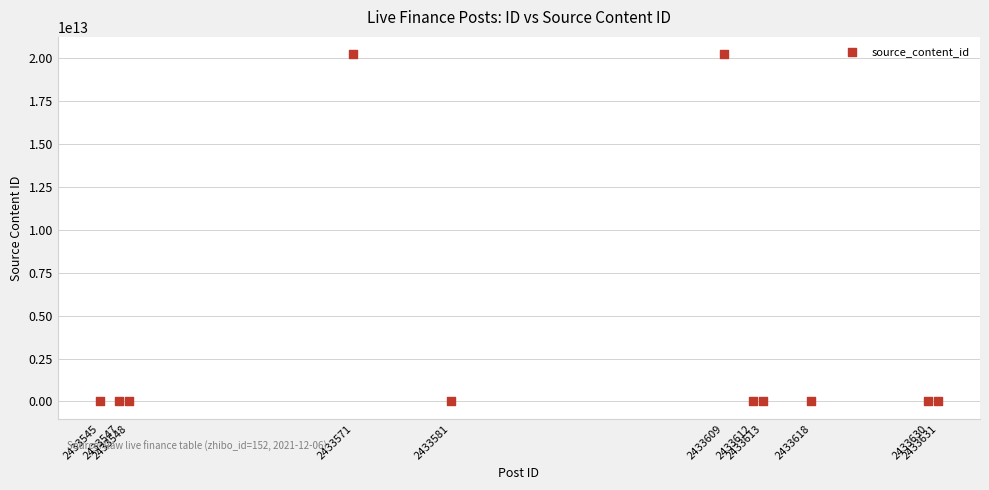

What is the range of X values (max minus min)?

86